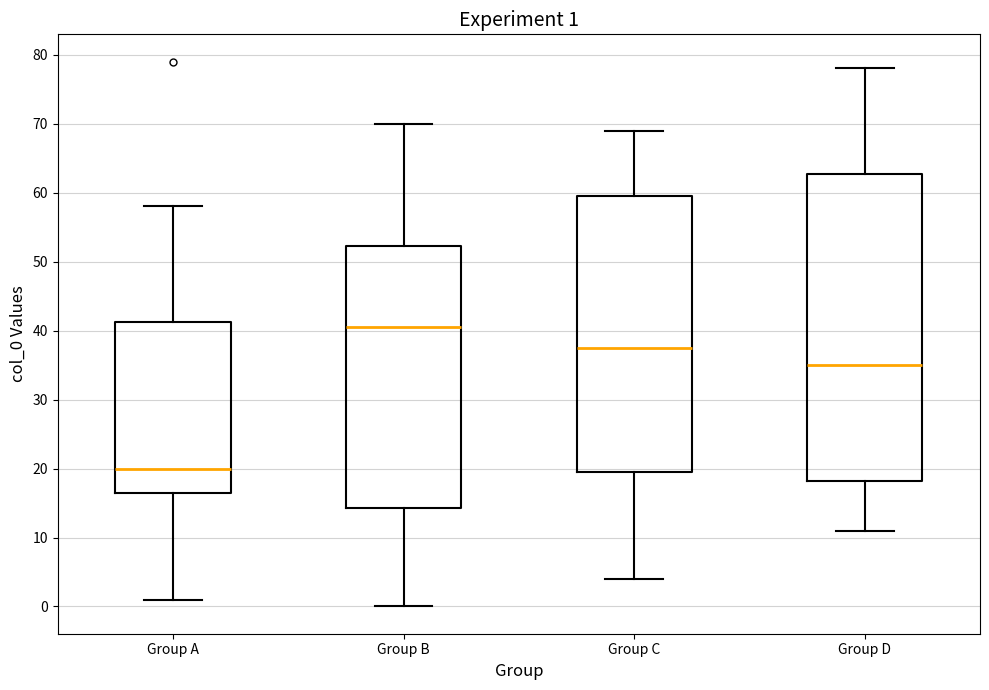

Which box has the highest median line?

Group B